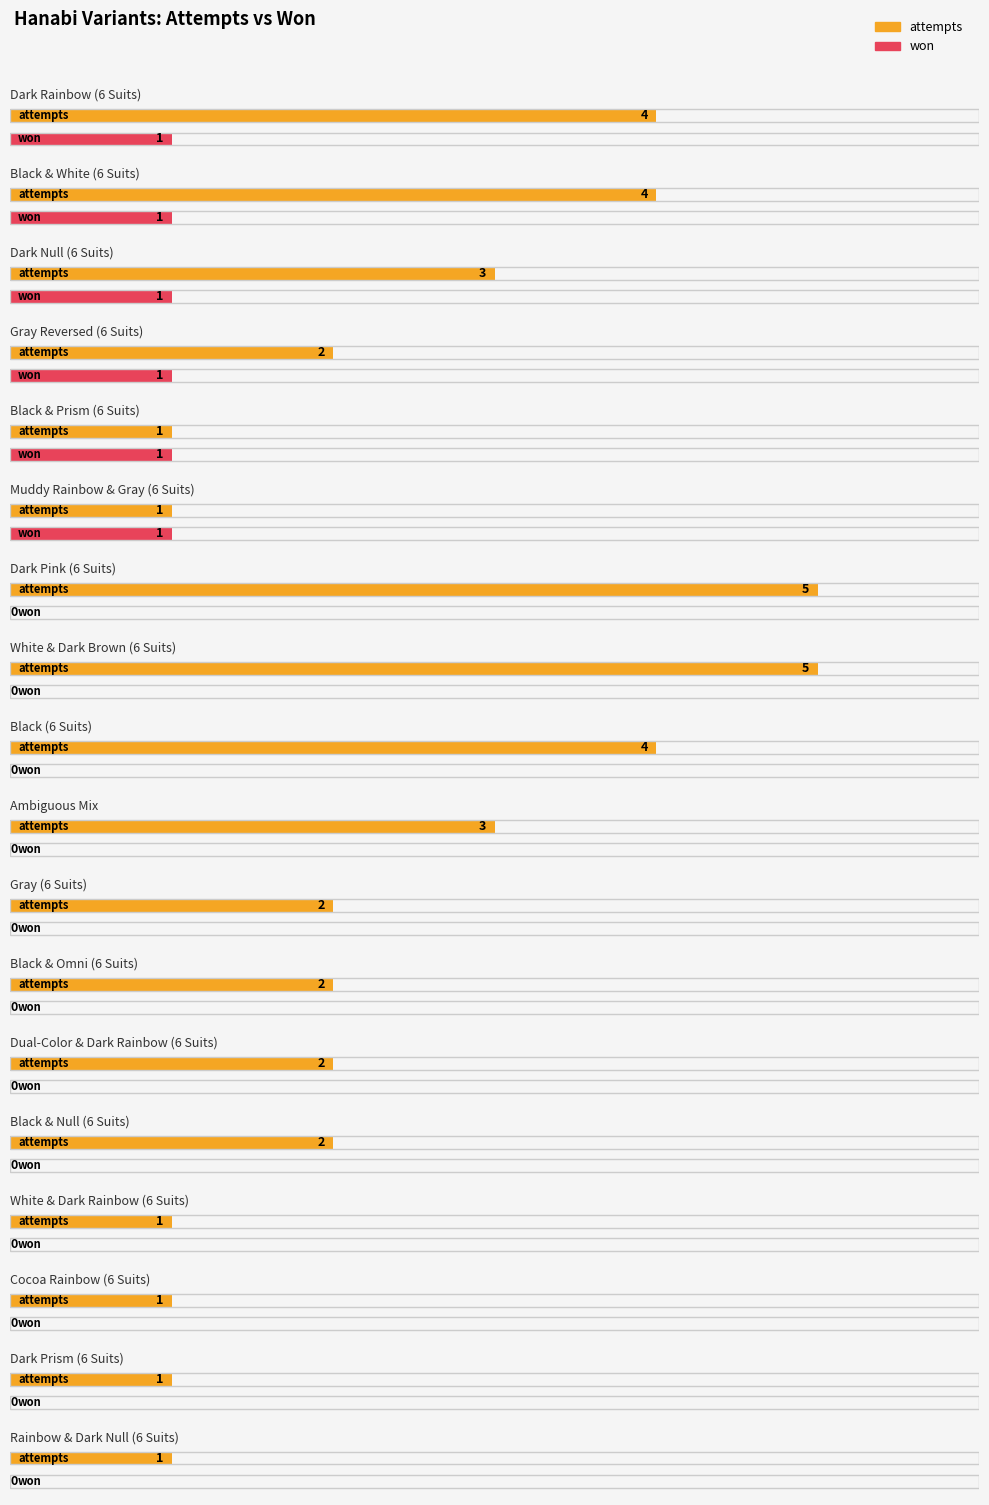

The won series shows 0 at Cocoa Rainbow (6 Suits). True or false?

True